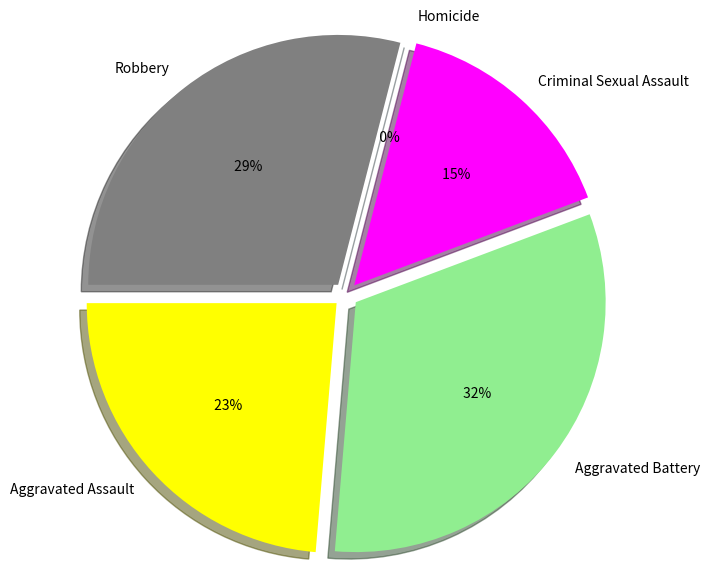

Rank the categories by value from highest to lowest.

Aggravated Battery, Robbery, Aggravated Assault, Criminal Sexual Assault, Homicide